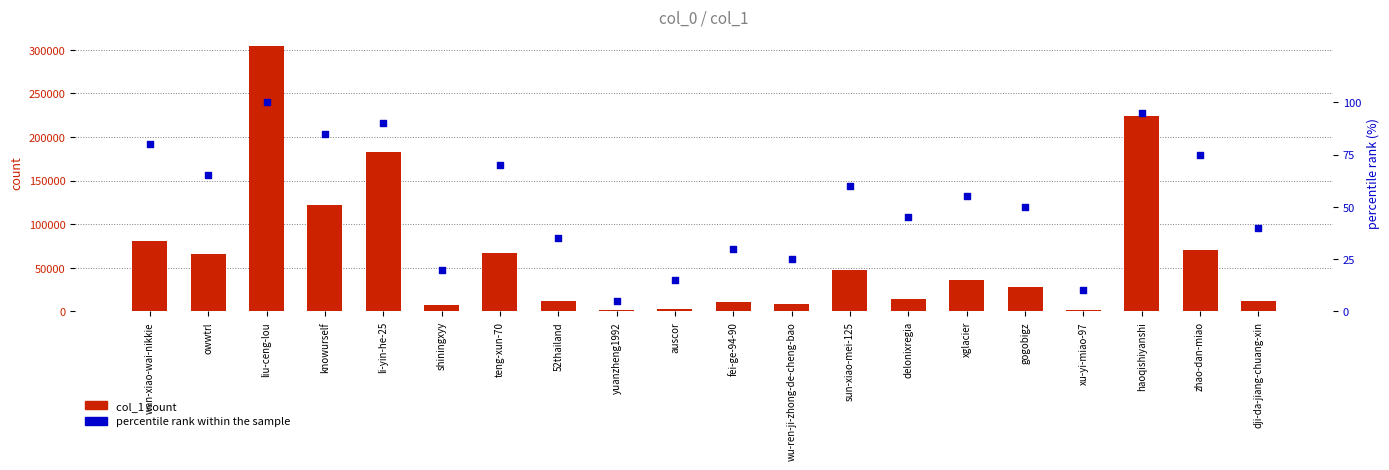

At which category is the sum across all series the highest?

liu-ceng-lou